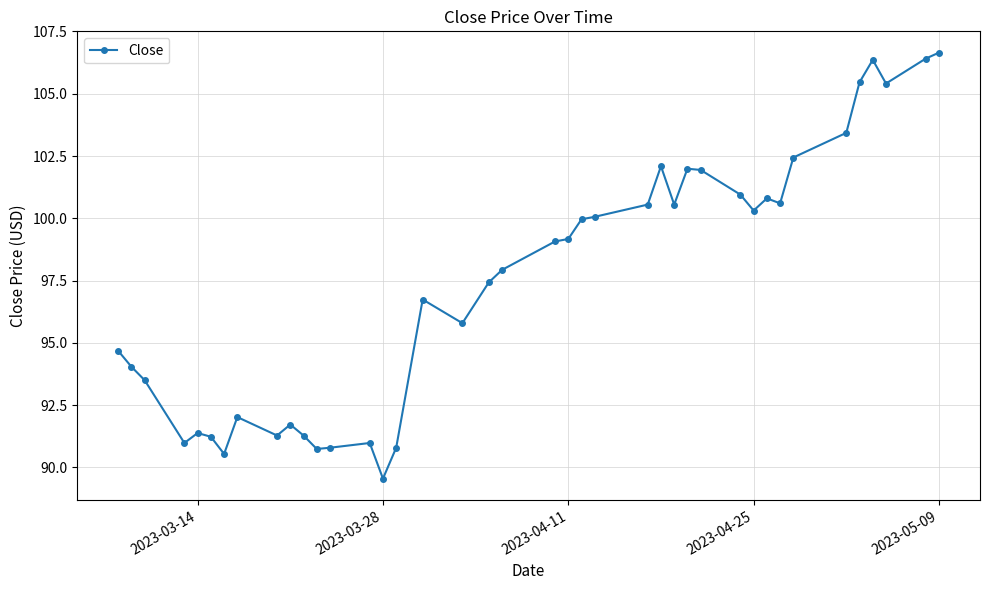

True or false: there are more than 1 points higher than both neighbors.

True